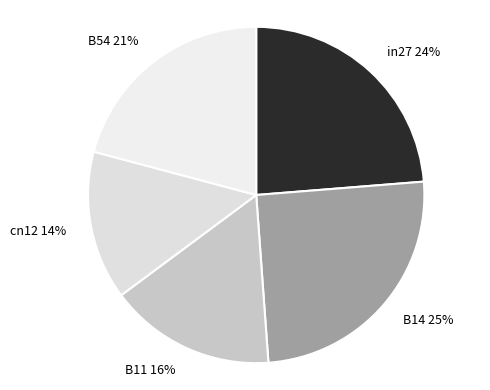

To the nearest percent, what is the combined percentage of B11 and in27?

40%